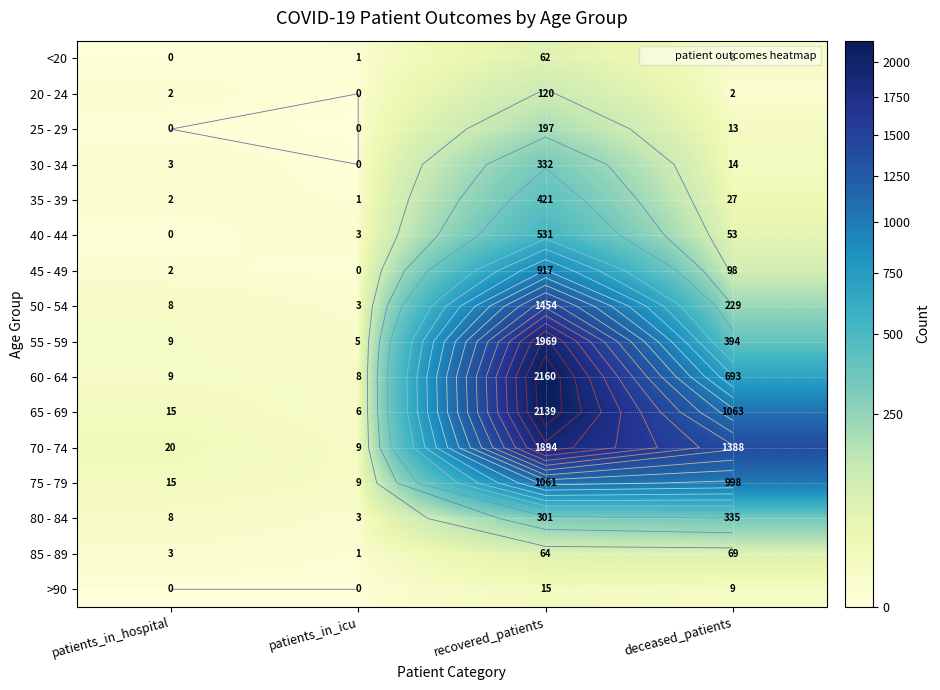

Between recovered_patients and patients_in_icu, which is larger?

recovered_patients